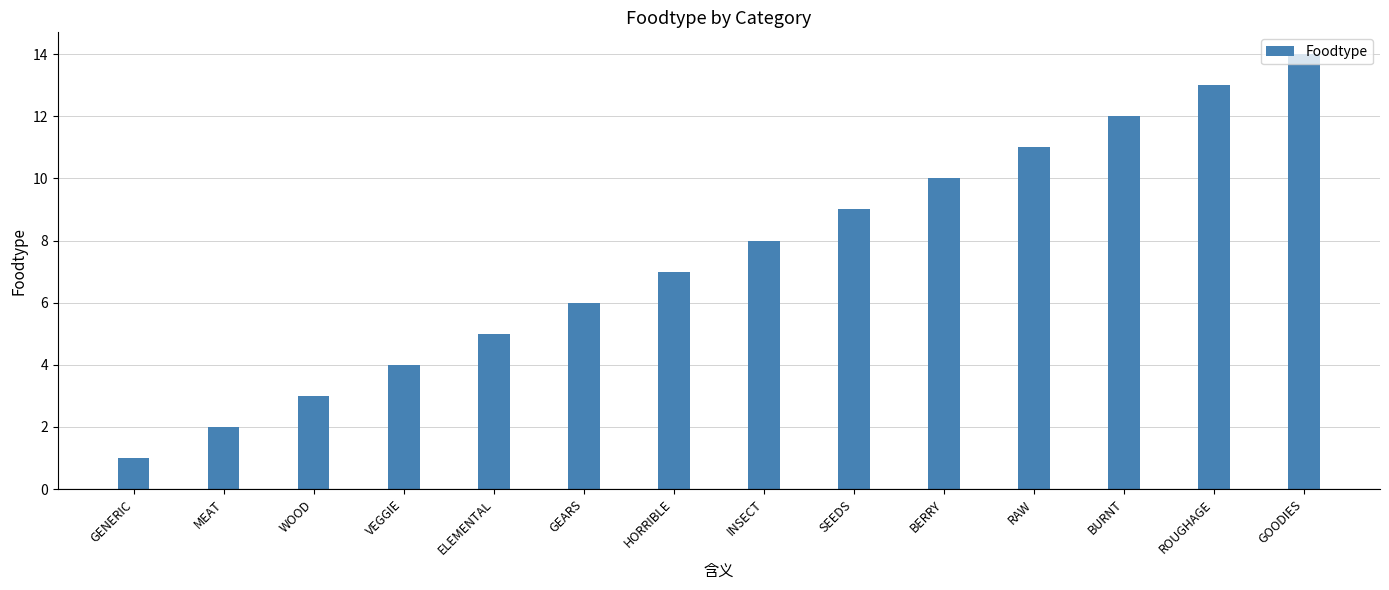

True or false: the data shows 11 at RAW.

True